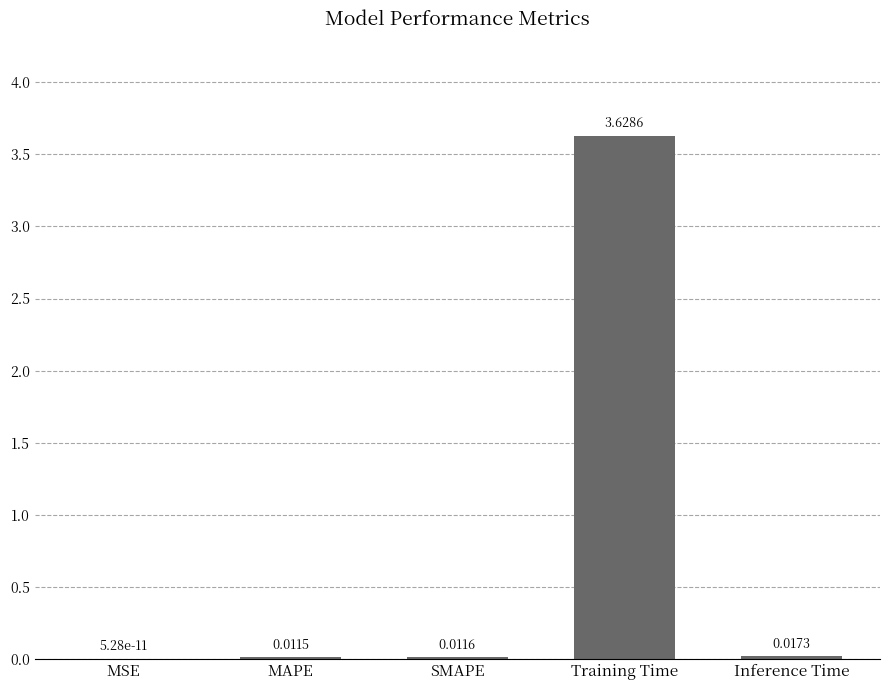

What is the sum of all values?

3.7